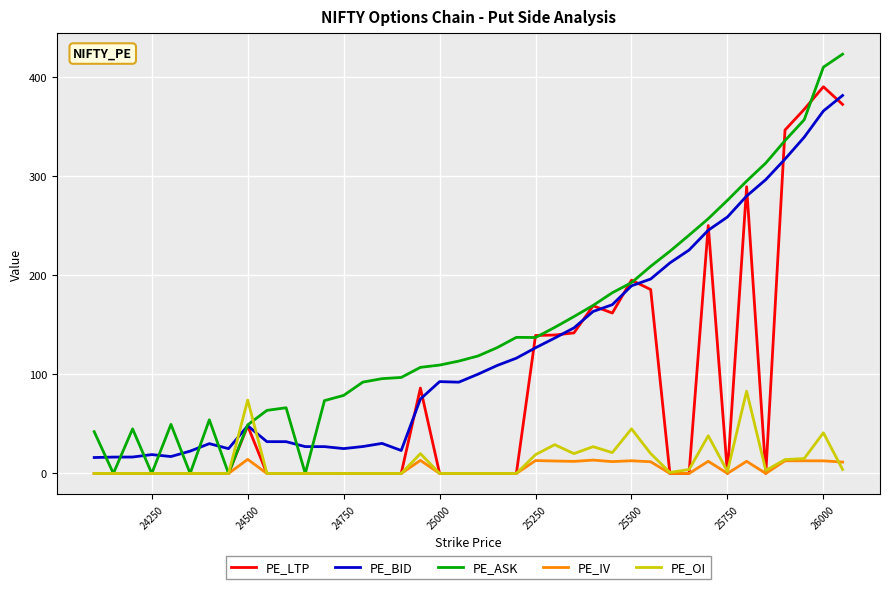

True or false: PE_BID and PE_IV intersect in this chart.

False